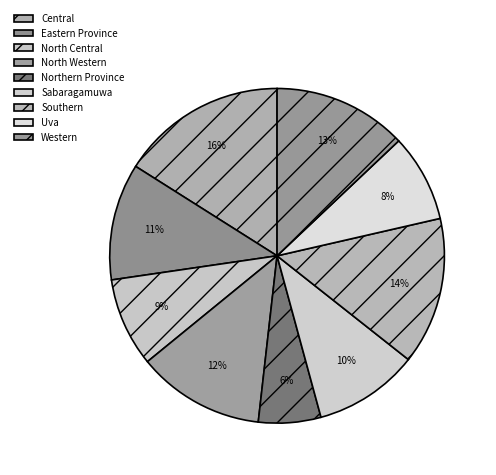

What is the total percentage of Sabaragamuwa and Northern Province?

16.2%